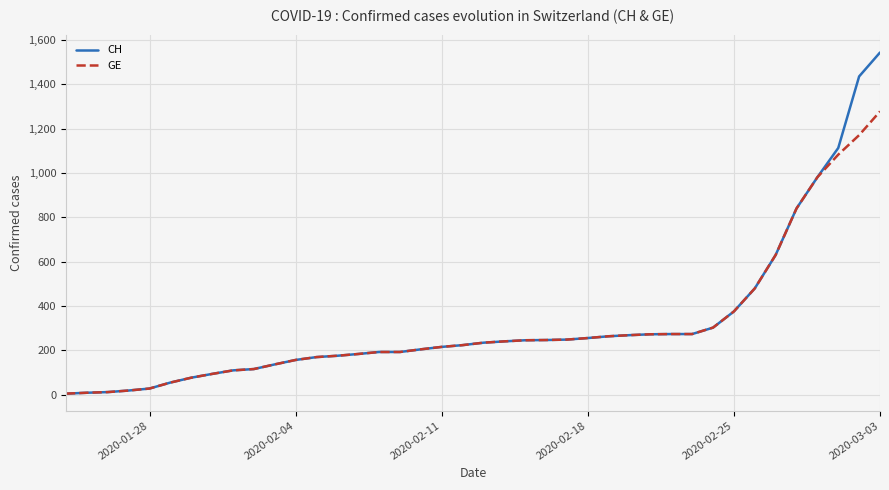

What are all the series names shown in the legend?

CH, GE